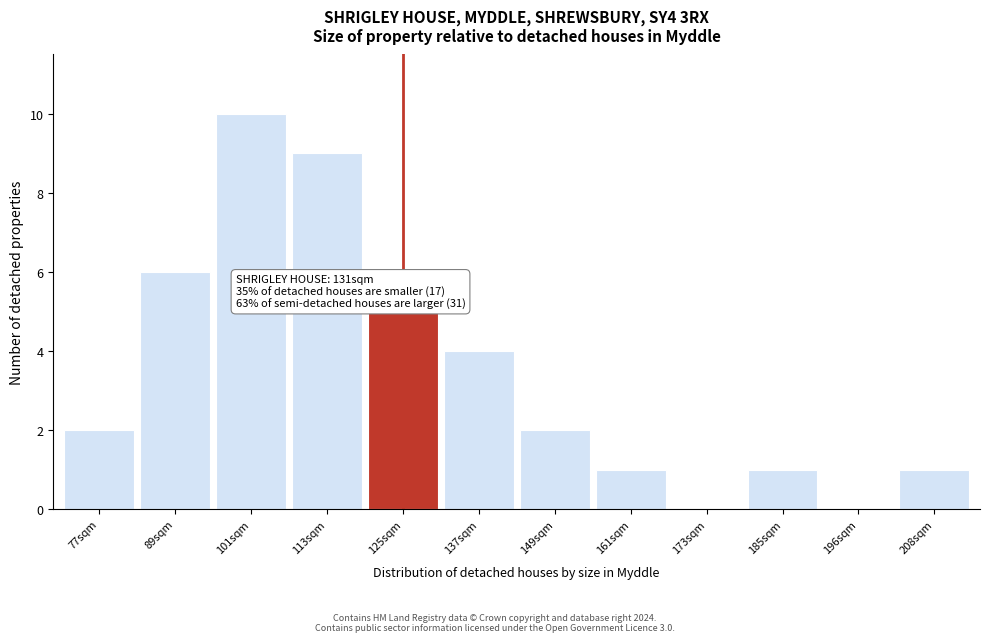

Reading left to right, list all the values displayed in this chart.

77sqm=2	89sqm=6	101sqm=10	113sqm=9	125sqm=5	137sqm=4	149sqm=2	161sqm=1	173sqm=0	185sqm=1	196sqm=0	208sqm=1